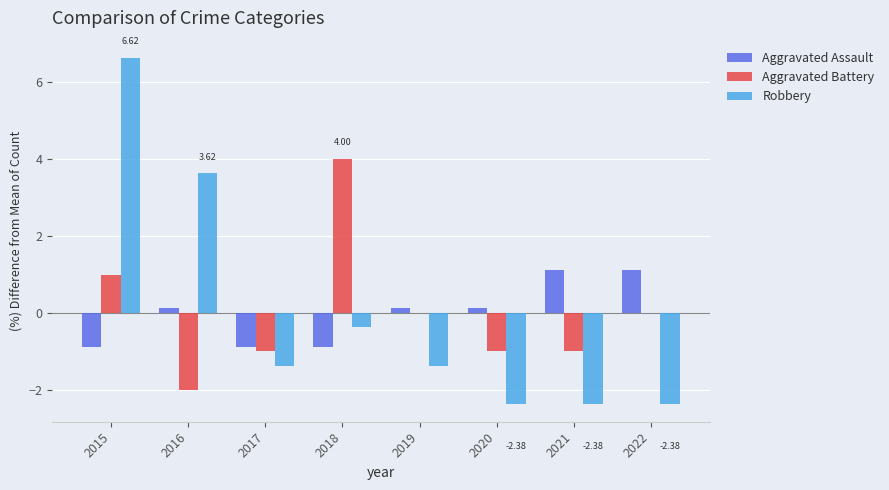

How many groups of bars are there?

8